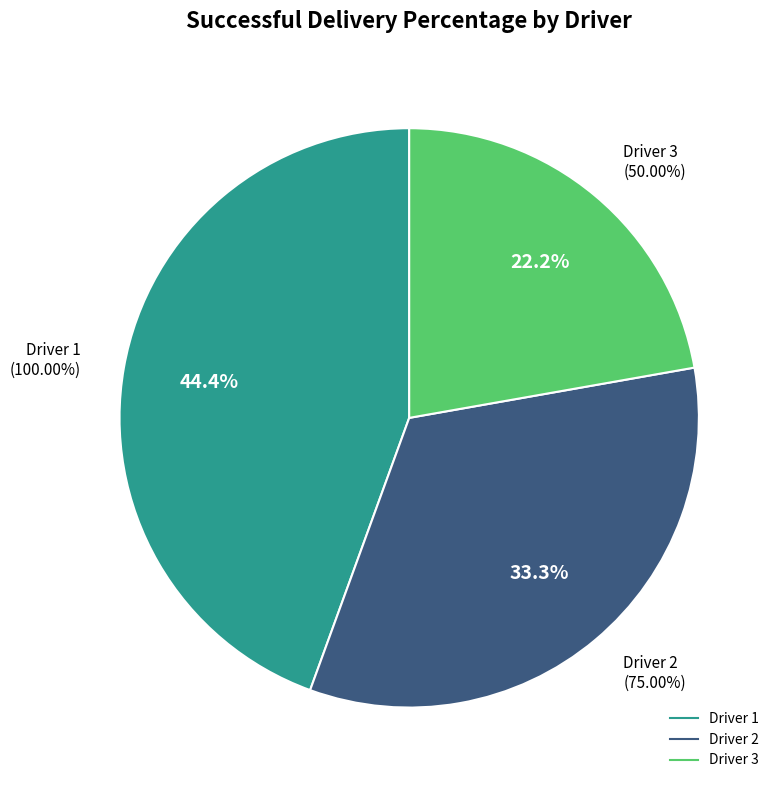

To the nearest percent, what is the difference between the 3 and 2 slice percentages?

11%